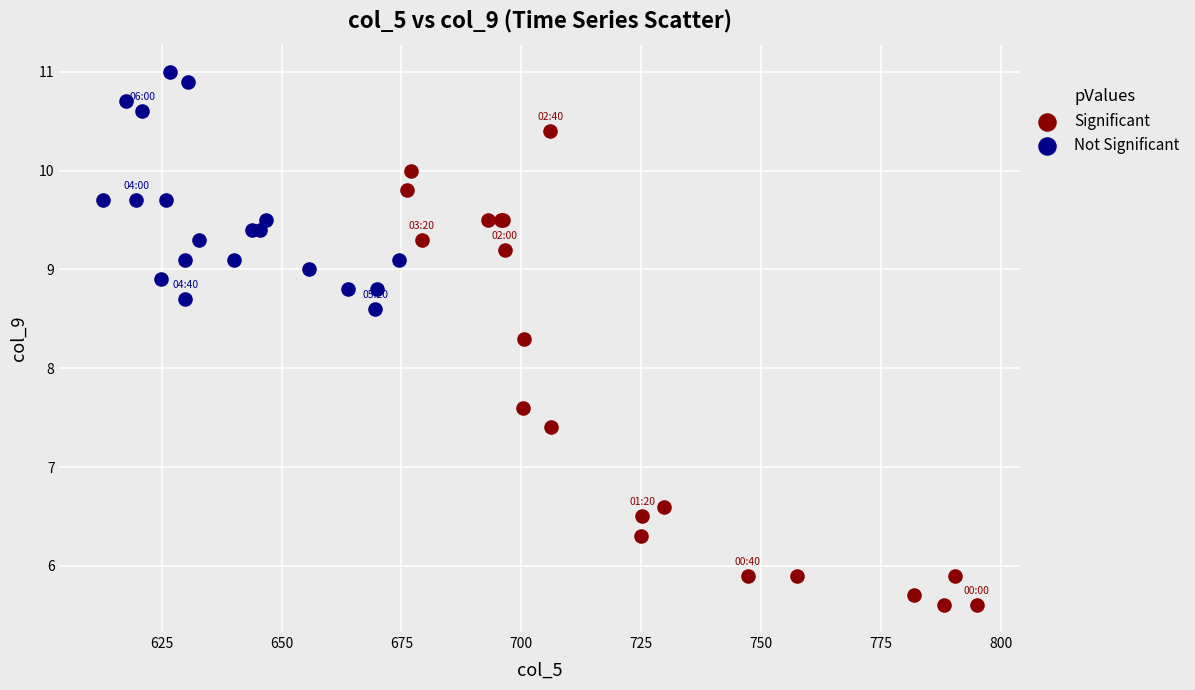

Which series reaches the minimum Y coordinate?

Significant